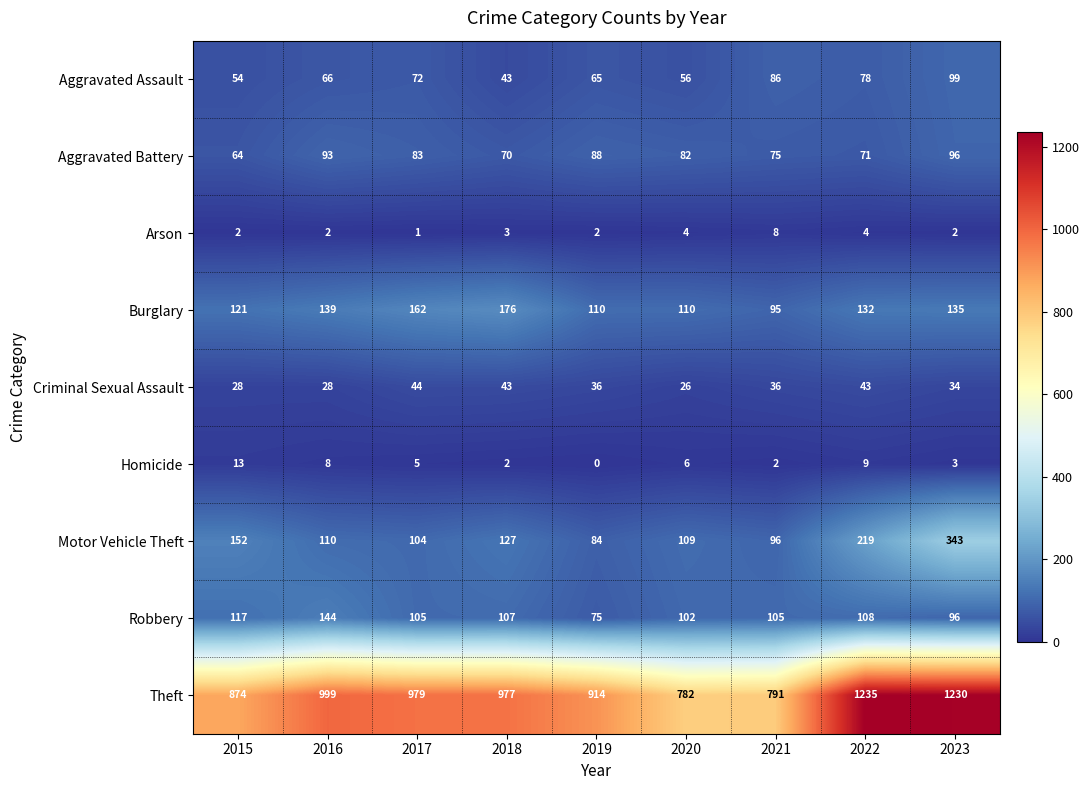

What is the difference between the highest and lowest values at 2016?

997